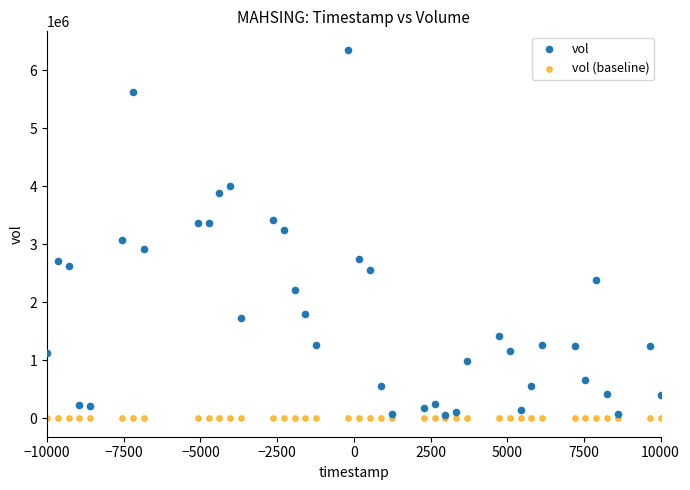

What are all the series names shown in the legend?

vol, vol (baseline)